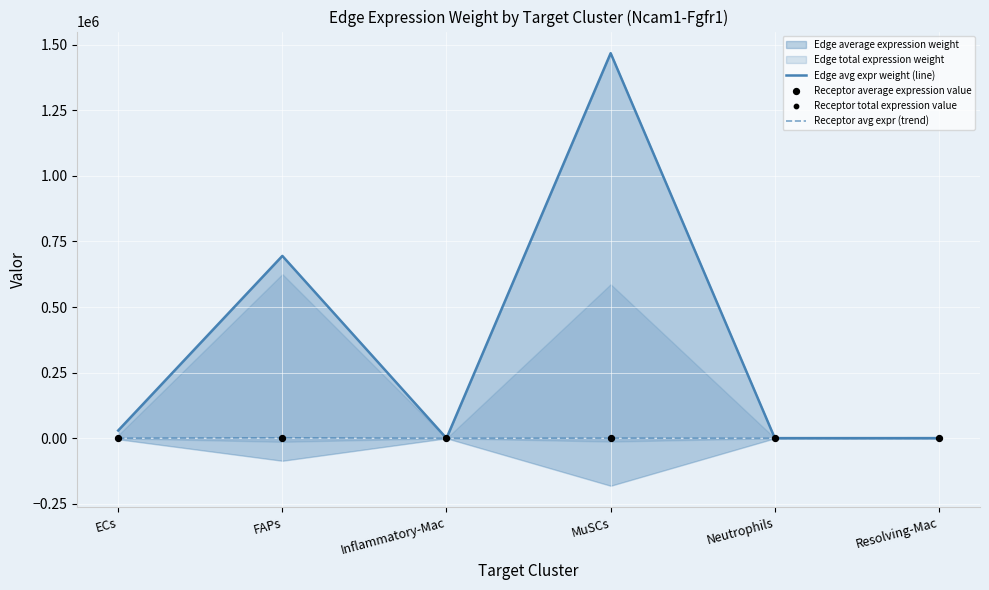

Which series has the largest total across all categories?

Edge avg expr weight (line)